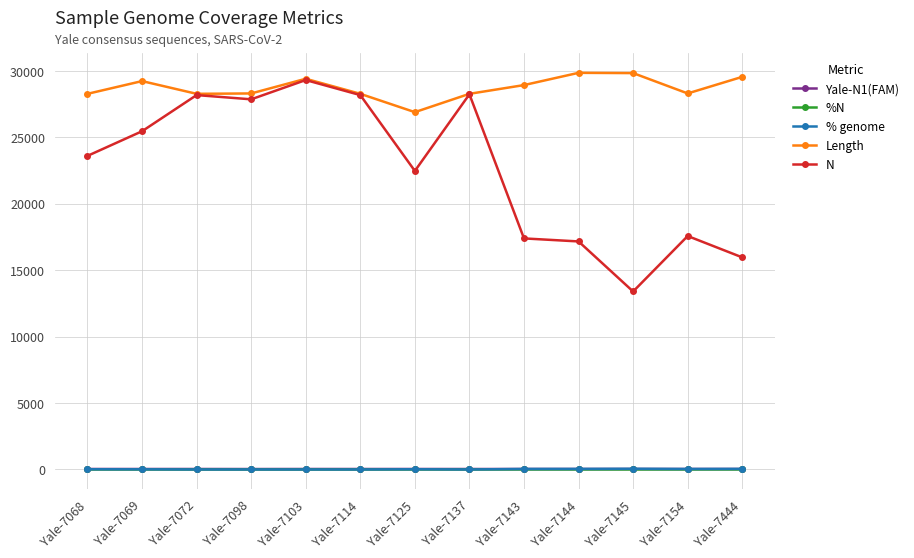

What is the value of the N point at the 13th from the left?

15967.0